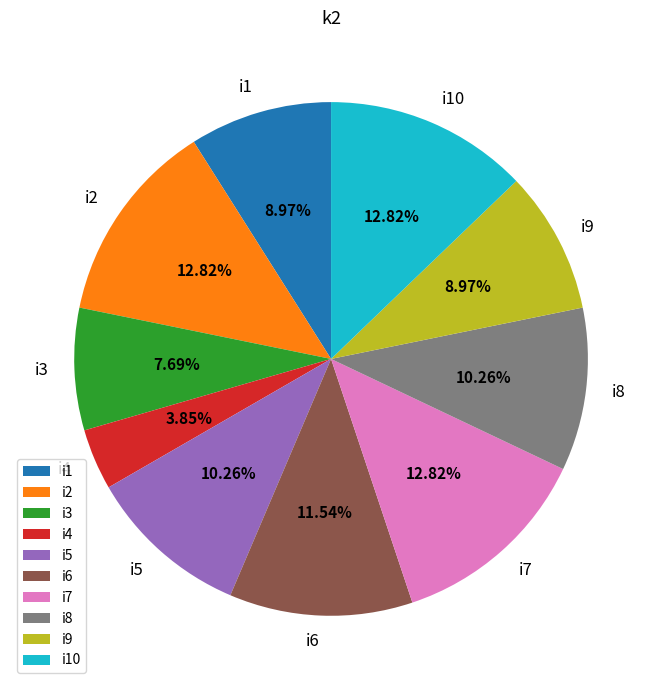

Do i8 and i3 together represent more than half of the pie?

No